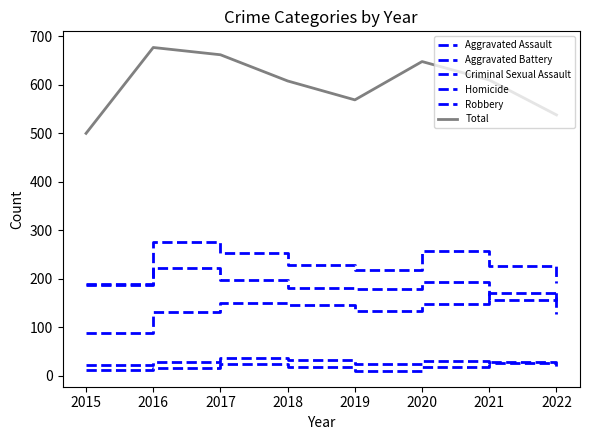

Rank the categories by Aggravated Battery value from highest to lowest.

2016, 2020, 2017, 2018, 2021, 2019, 2022, 2015